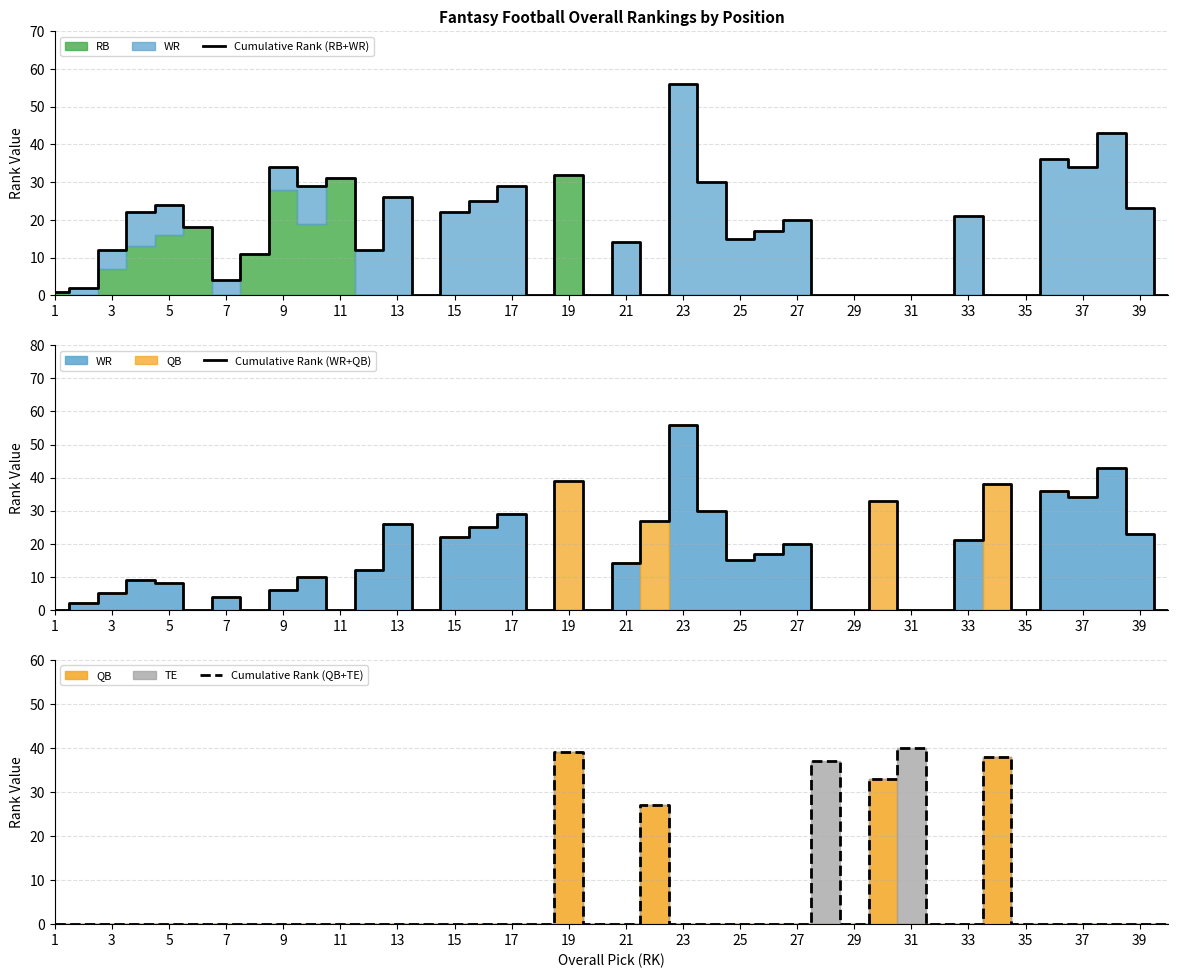

How many values in the Cumulative Rank (QB+TE) series exceed 0?

6